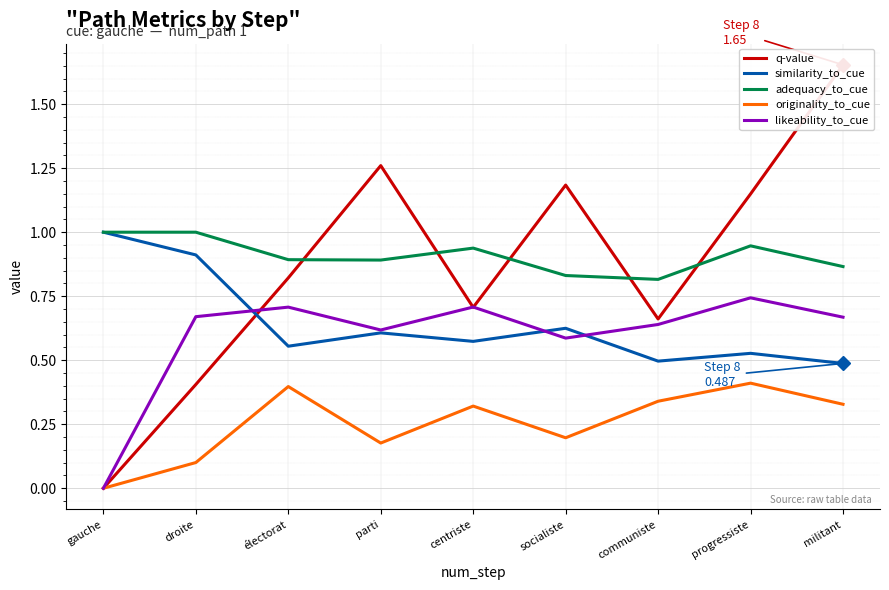

Which has a higher value, progressiste or centriste?

progressiste